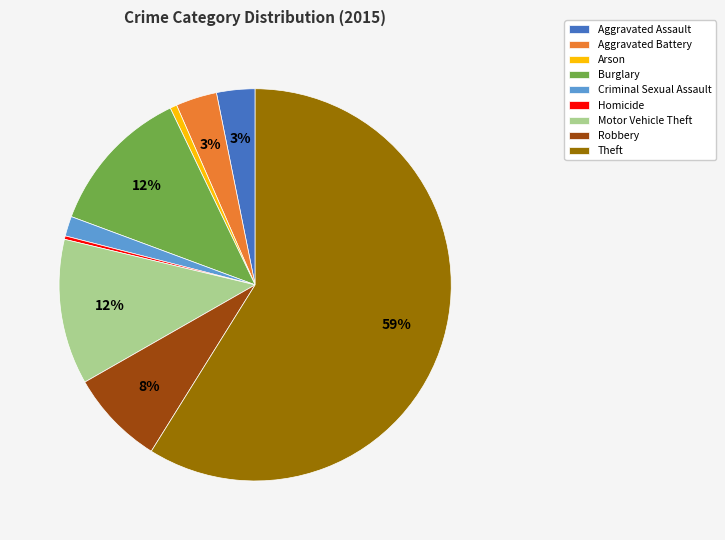

Does any single category account for the majority?

Yes